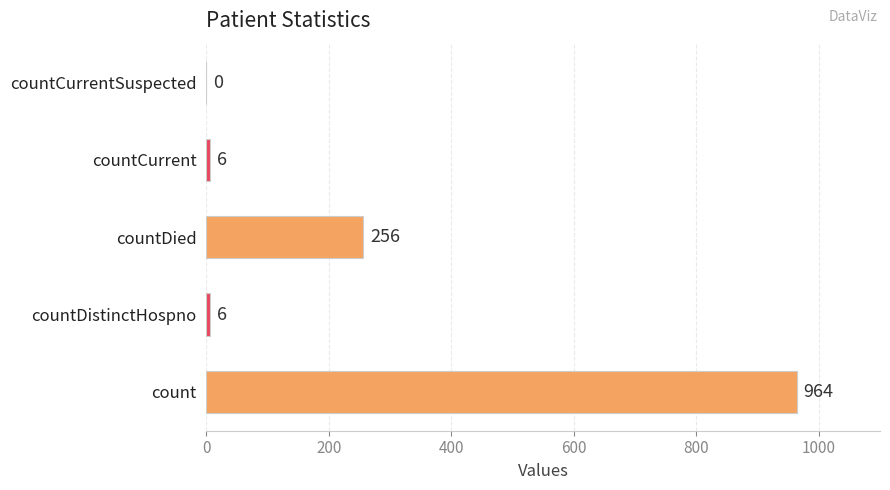

Which has a higher value, countCurrent or countCurrentSuspected?

countCurrent